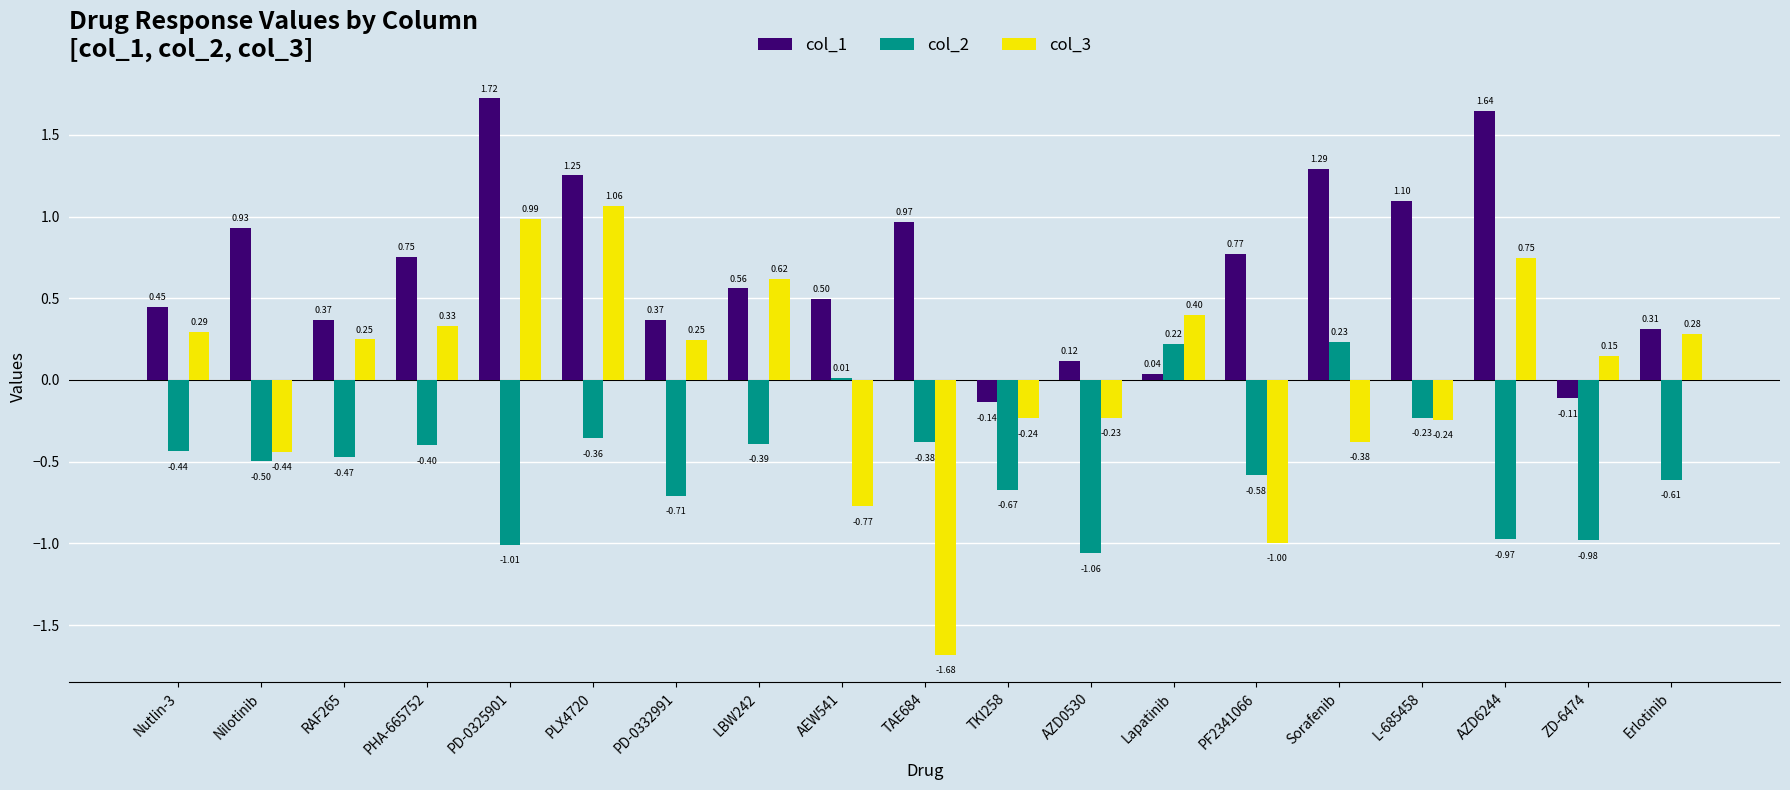

What is the label of the 18th bar from the right?

Nilotinib